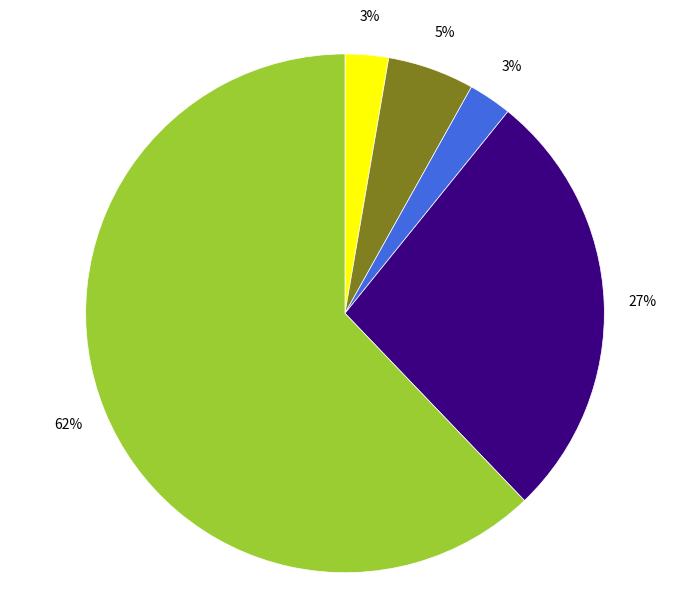

Does any single category account for the majority?

Yes